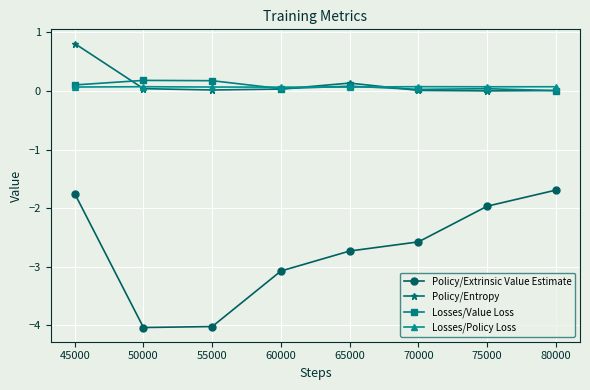

What is the greatest value displayed?

0.8